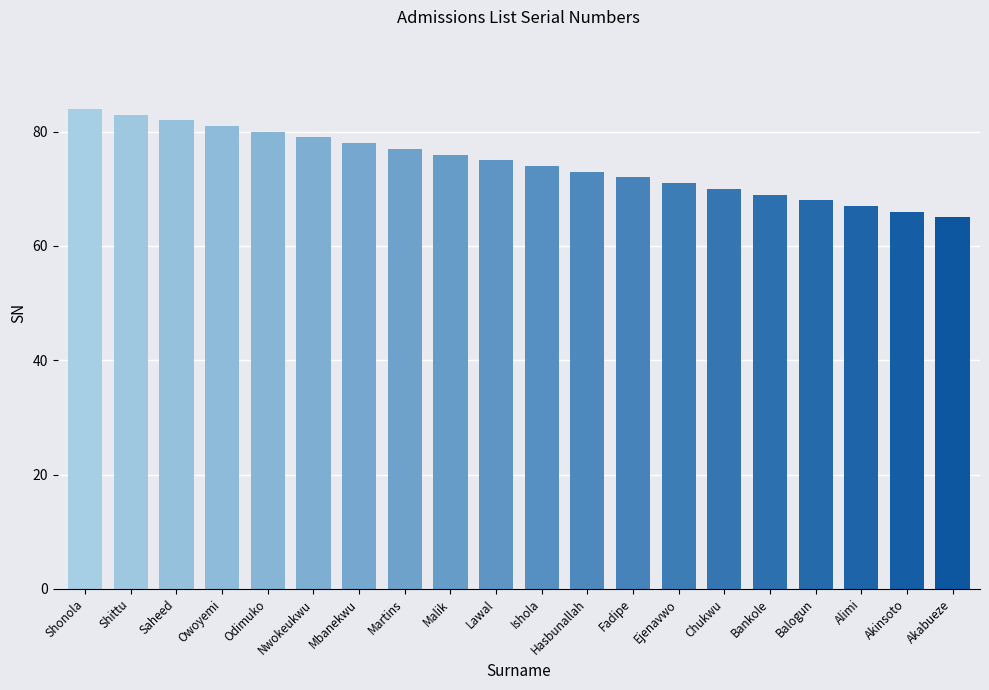

Between Malik and Balogun, which is larger?

Malik